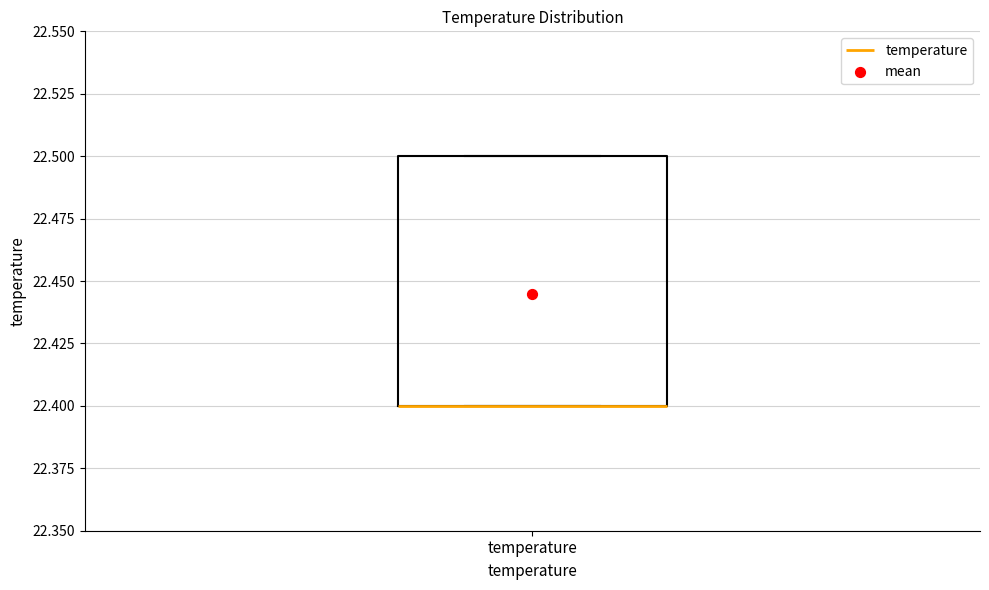

Read this box plot against the y-axis: the position of the median line, the range covered by the box, and the ends of both whiskers. The values are not printed on the chart, so give them approximately, as read against the axis.

median 22.4 (drawn on the box's lower edge), box 22.4 to 22.5, whiskers 22.4 to 22.5